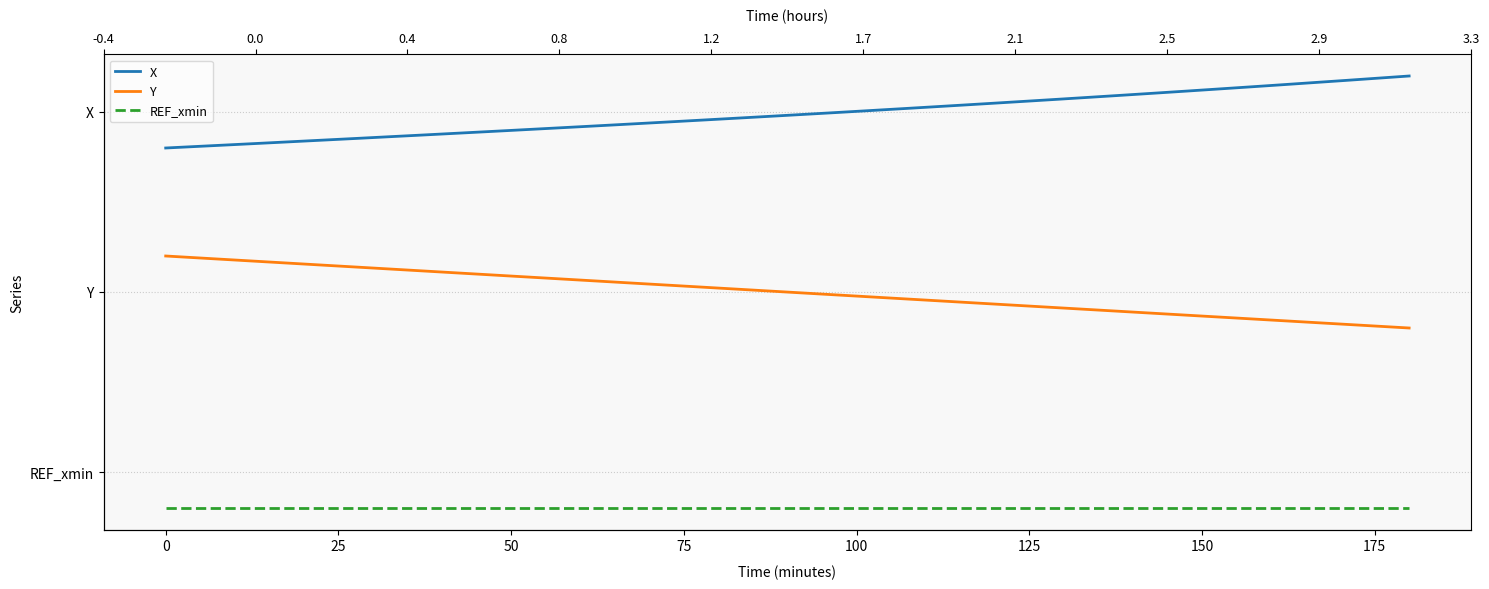

What is the value of the REF_xmin point at the 2nd from the left?

-0.2